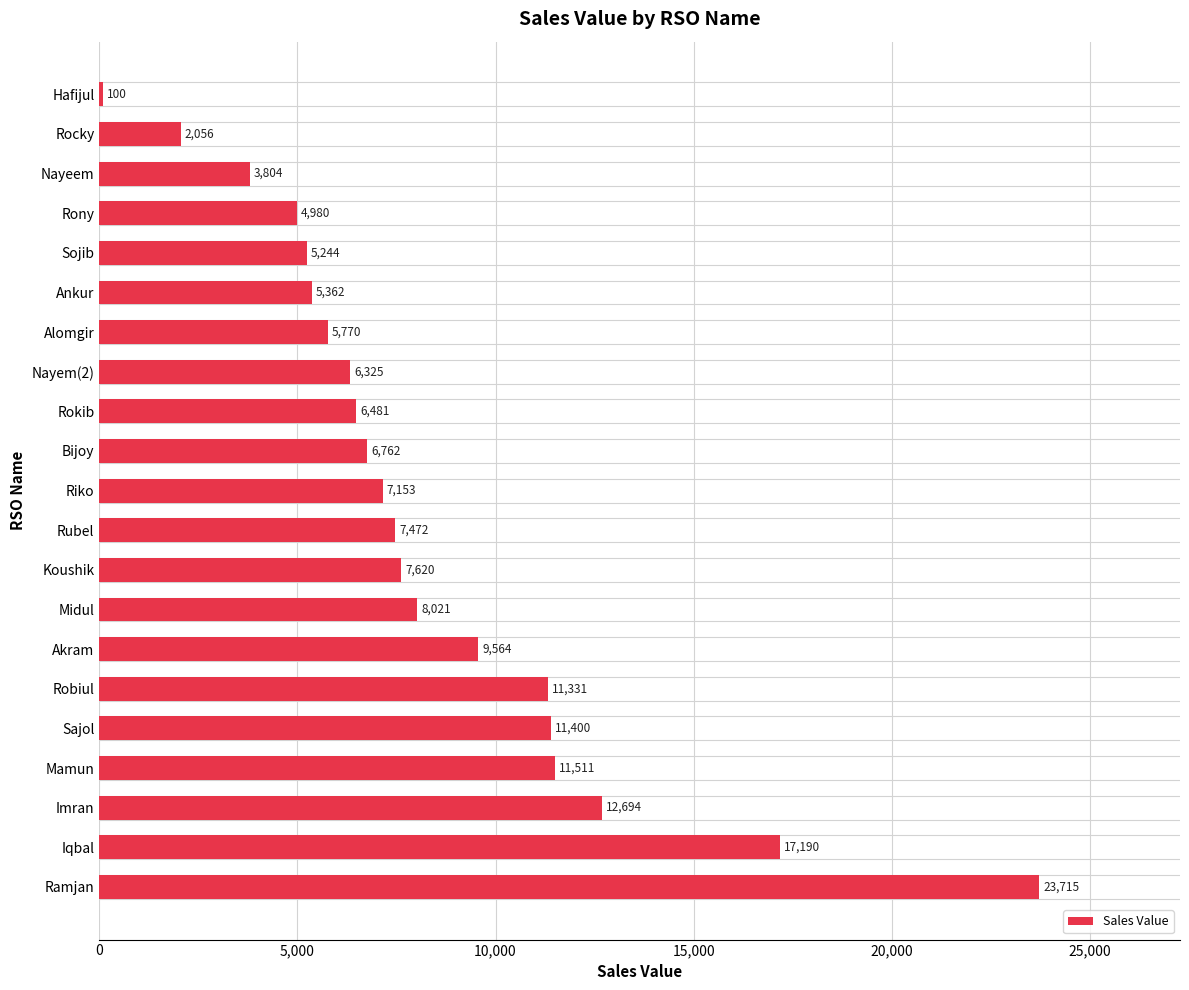

What is the difference between the second highest and minimum values?

17090